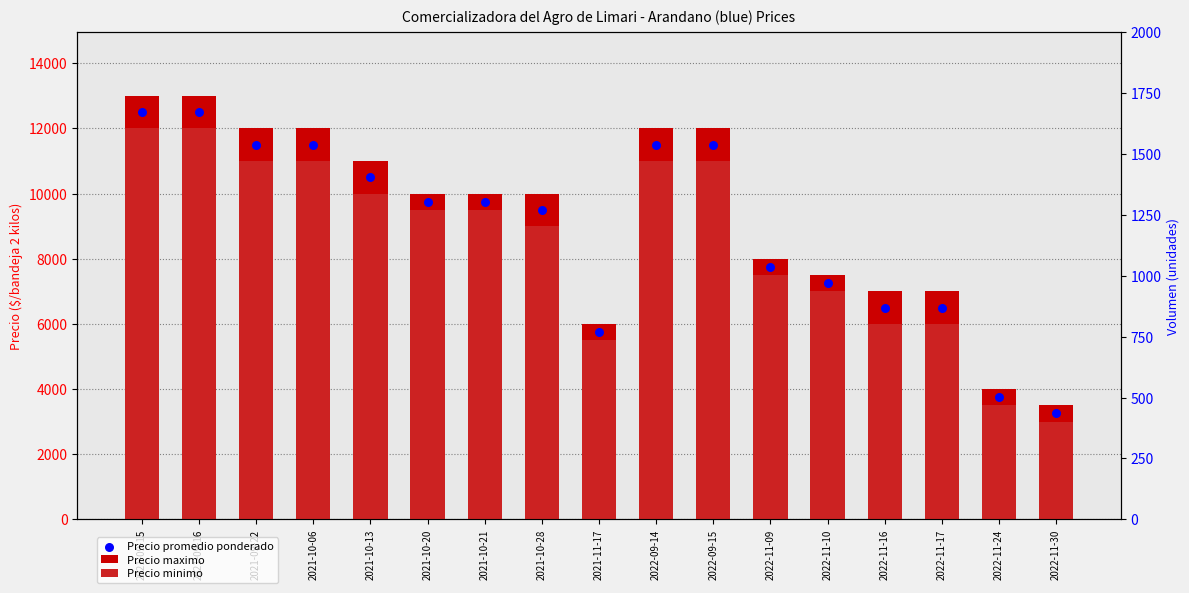

Is the value of Precio maximo at 2022-09-14 greater than the value of Precio promedio ponderado at 2022-11-17?

Yes